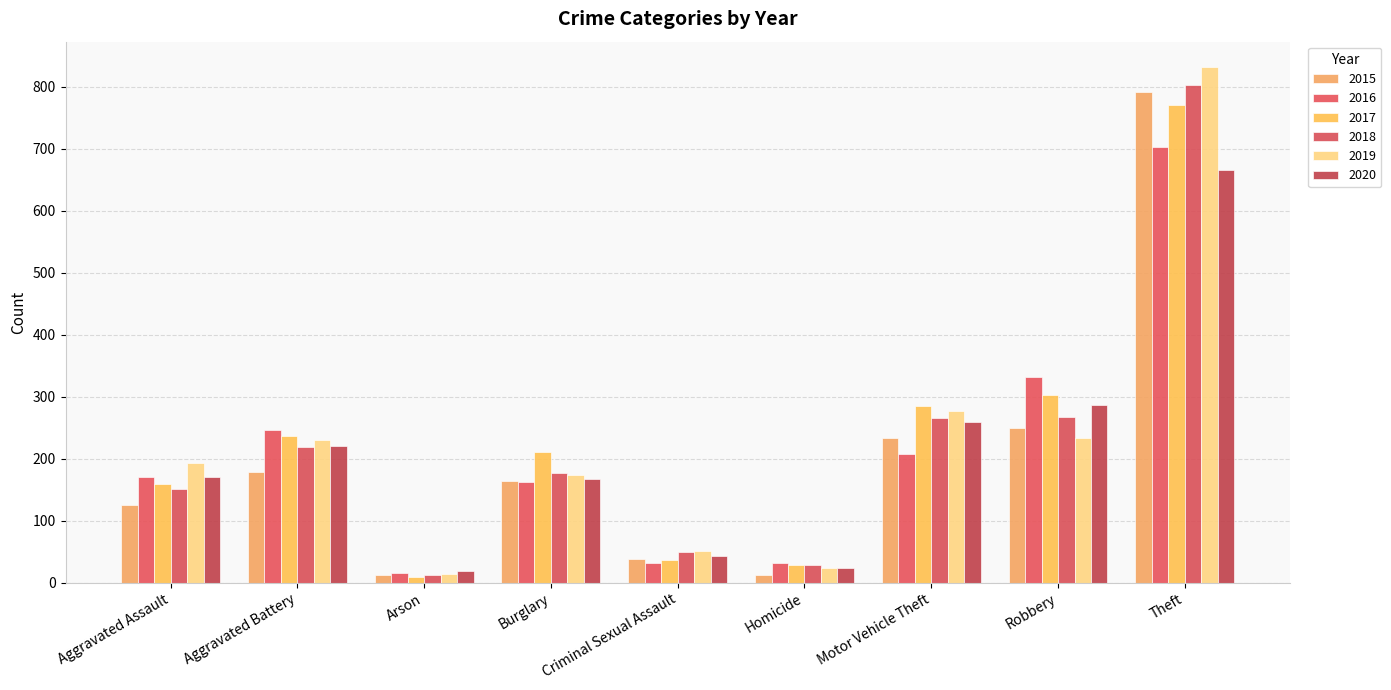

What is the total value across all series at Aggravated Assault?

971